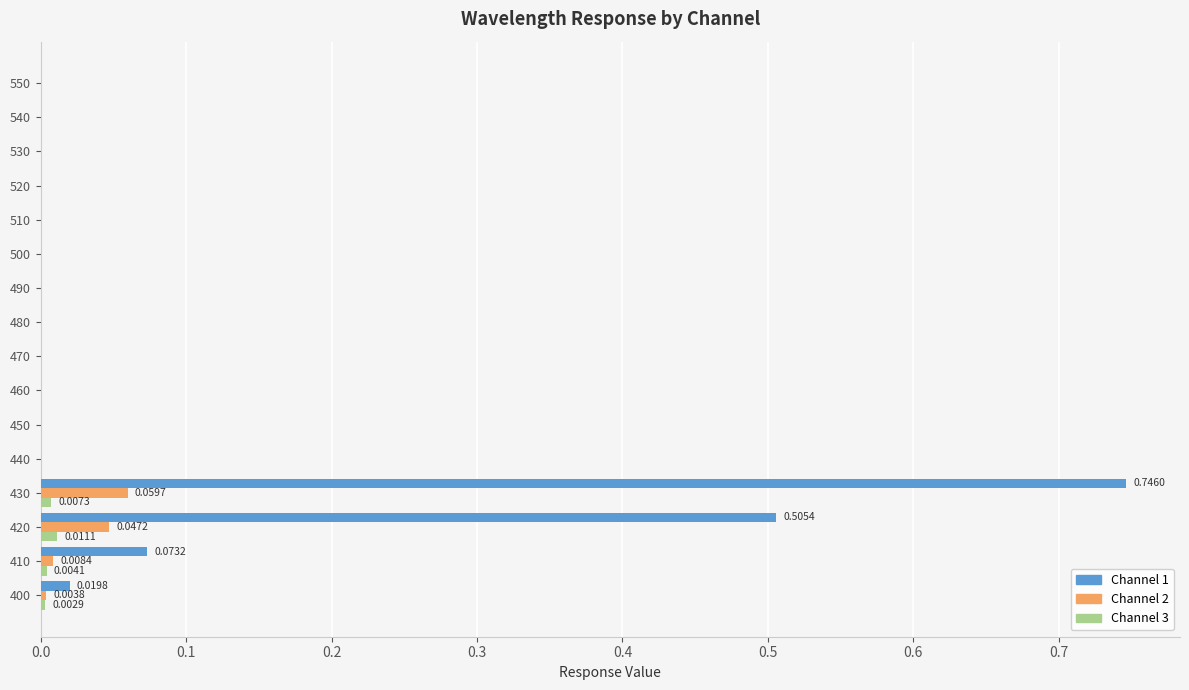

At which category is the sum across all series the highest?

430